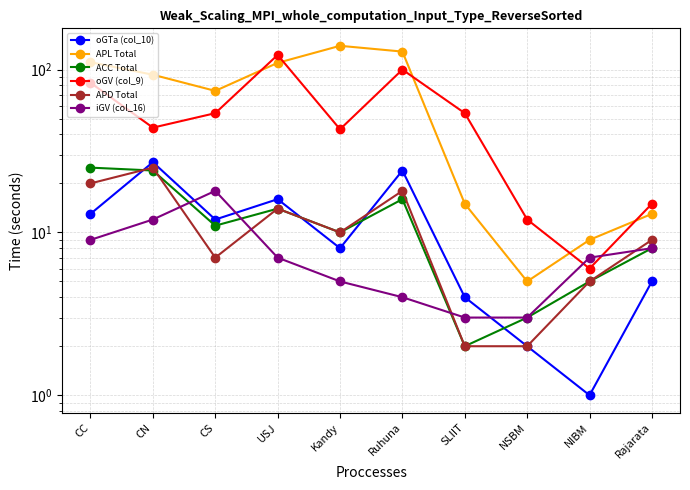

In oGV (col_9), how many points are higher than both neighbors (excluding endpoints)?

2